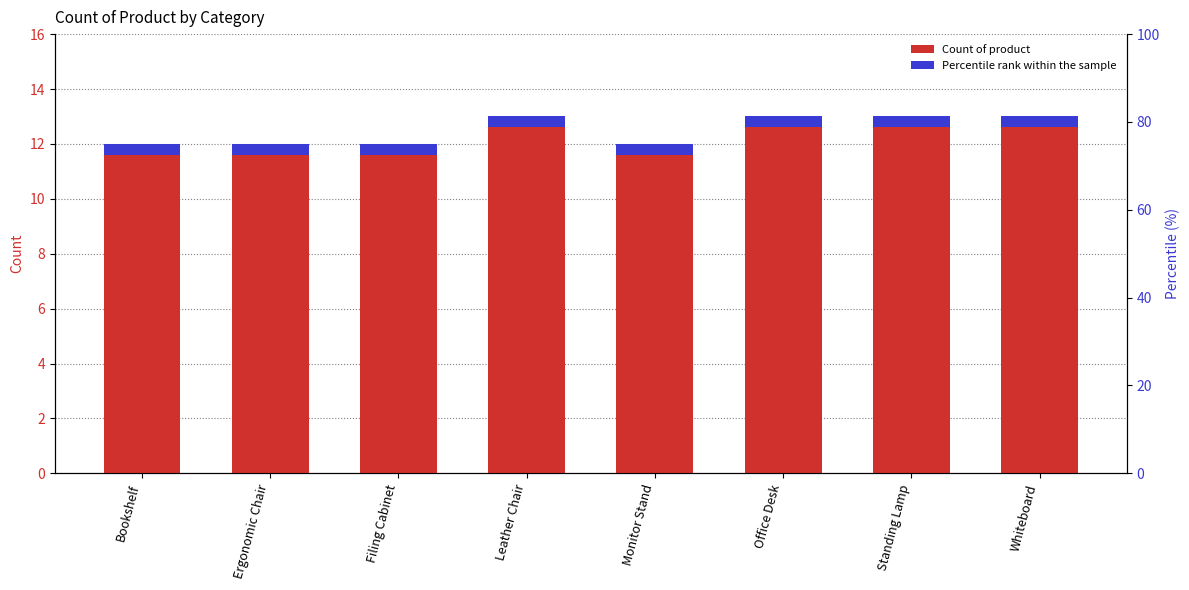

At which label is the value closest to 12?

Bookshelf